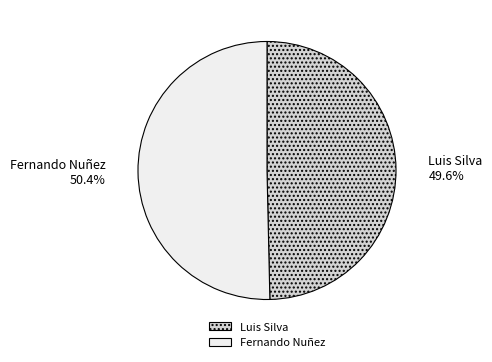

How much of the chart is everything except Luis Silva?

50.4%